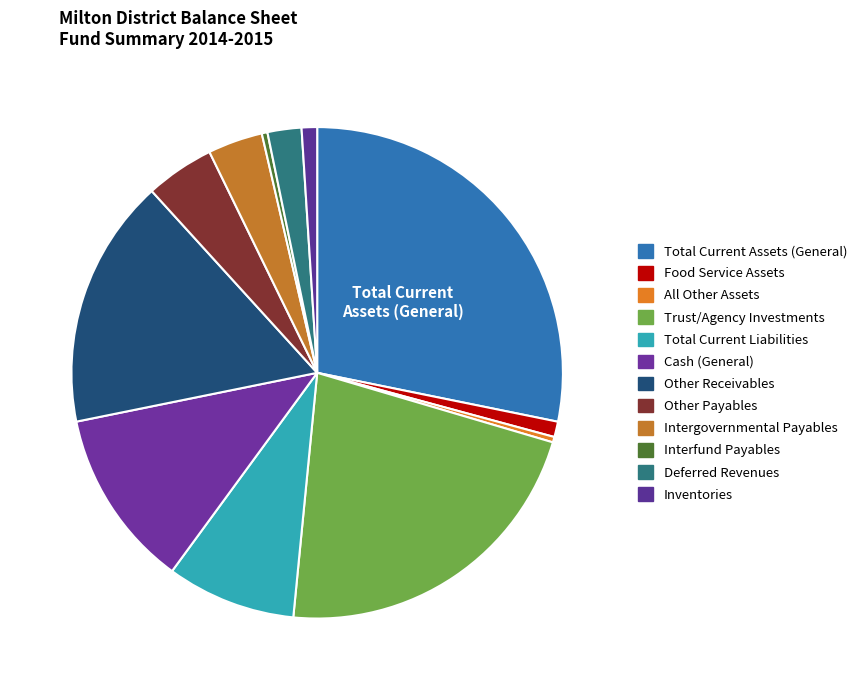

How many segments does this pie chart have?

12